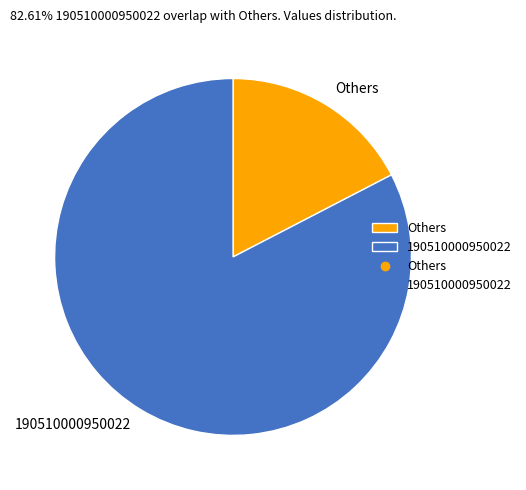

Is the sum of Others and 190510000950022 greater than half?

Yes